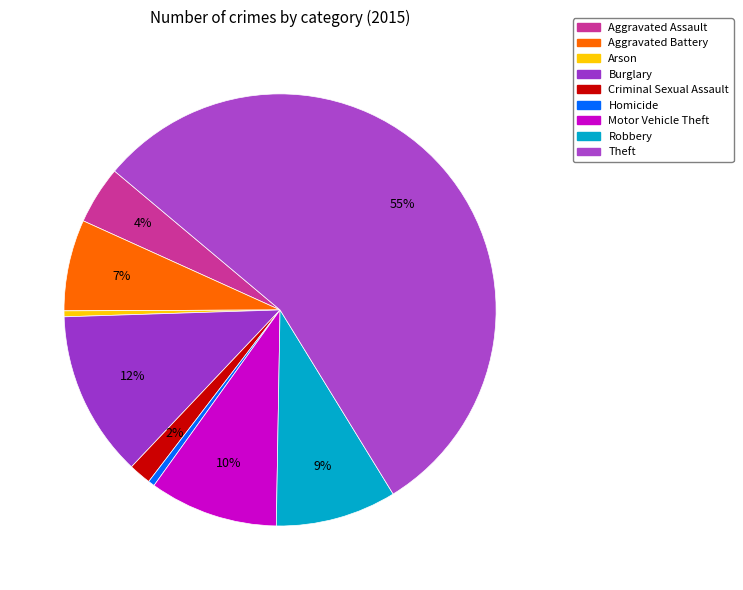

Does any single category account for the majority?

Yes